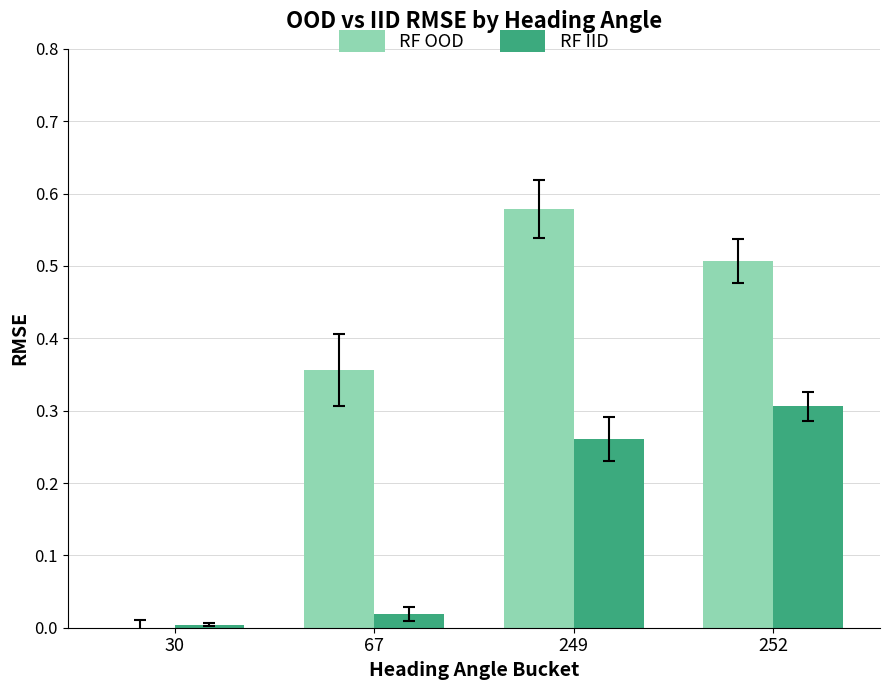

Are the bars horizontal?

No